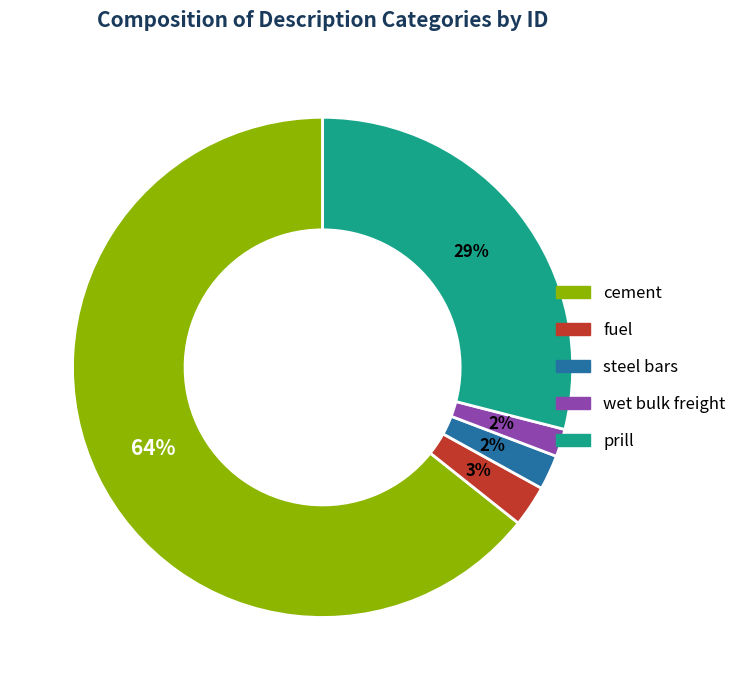

How many segments does this pie chart have?

5